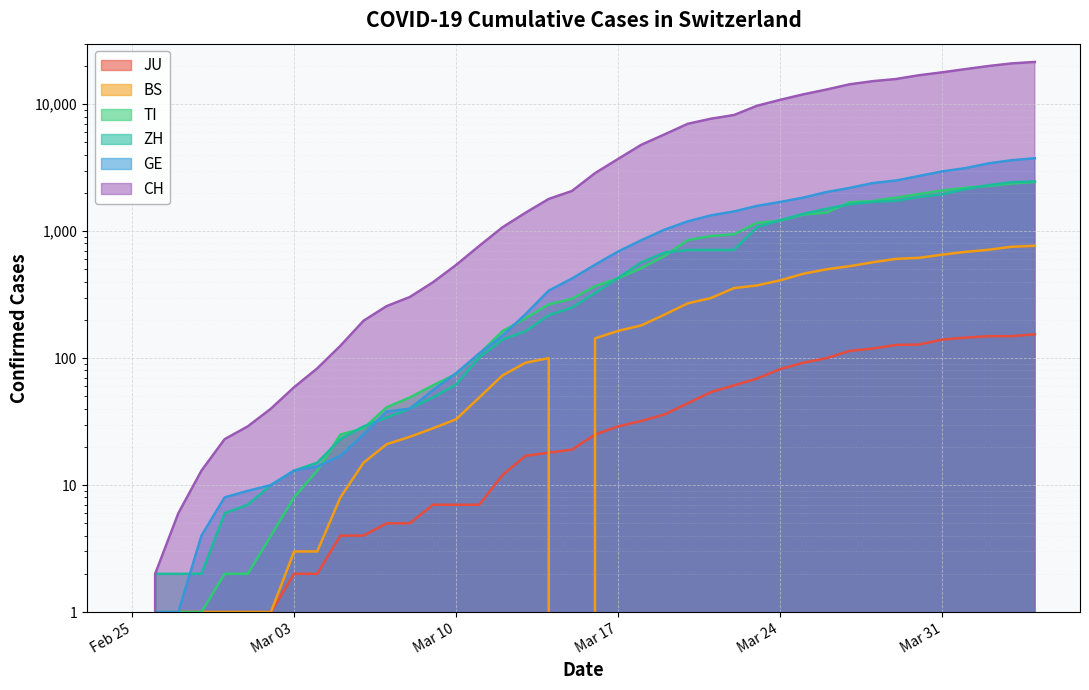

True or false: JU and CH cross at least once.

False